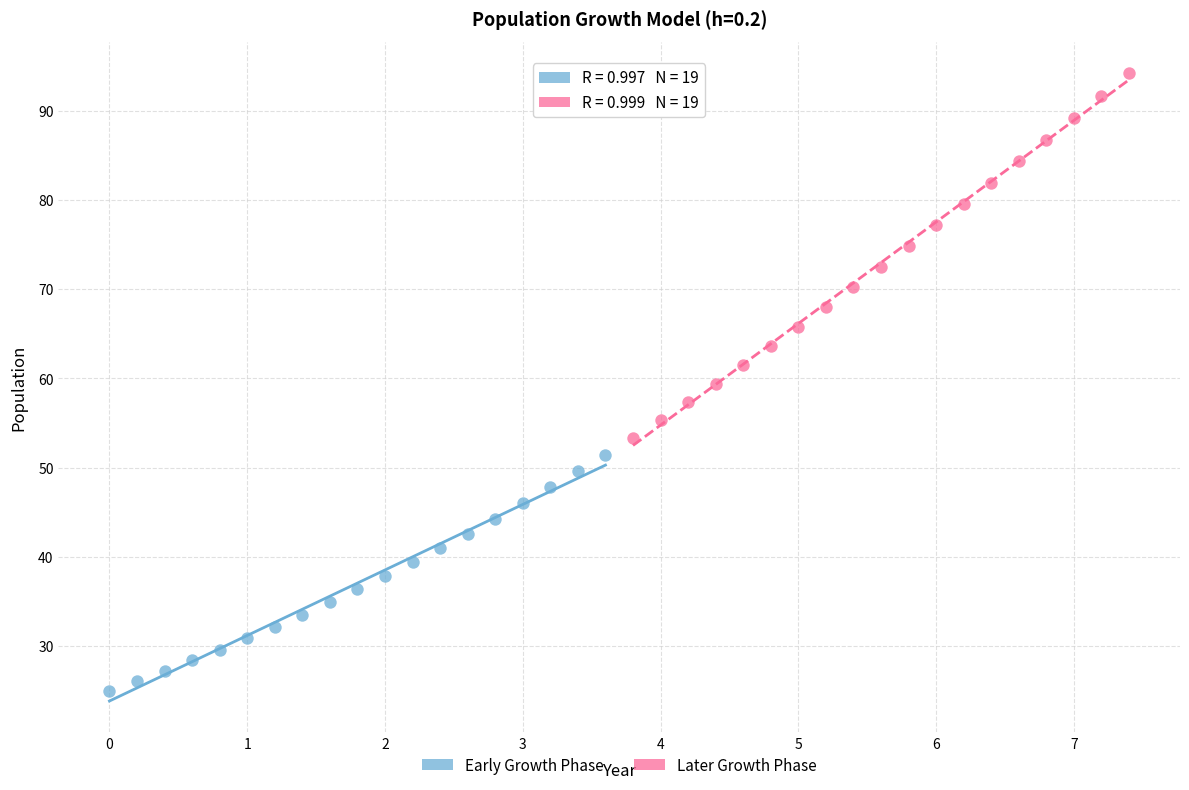

What are all the series names shown in the legend?

Early Growth Phase, Later Growth Phase